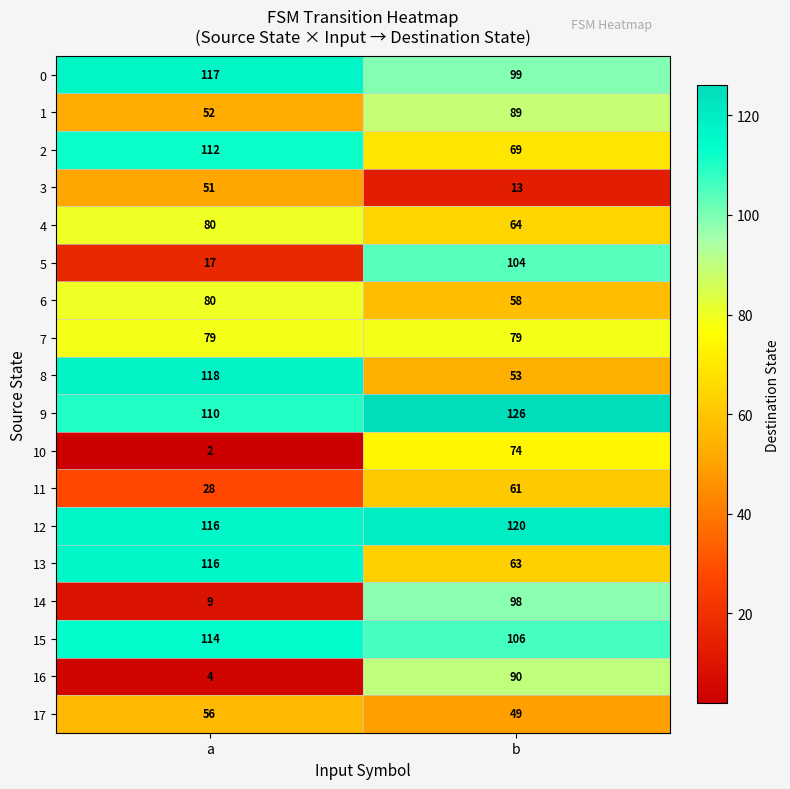

Which label corresponds to the smallest value in the chart?

a